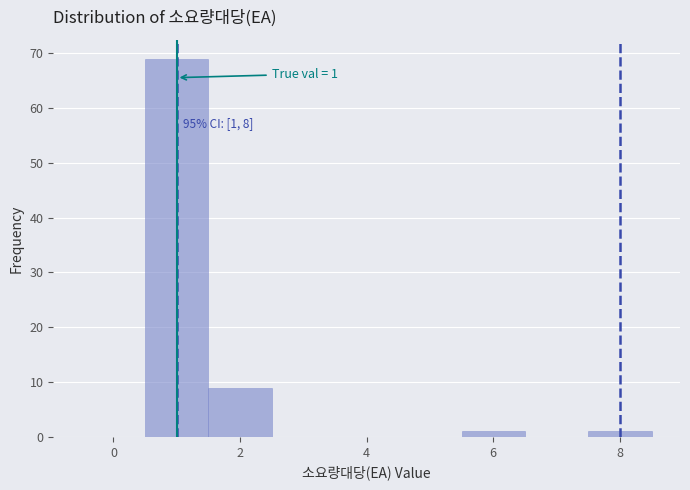

Which range on the x-axis has the tallest bar?

0.5 to 1.5